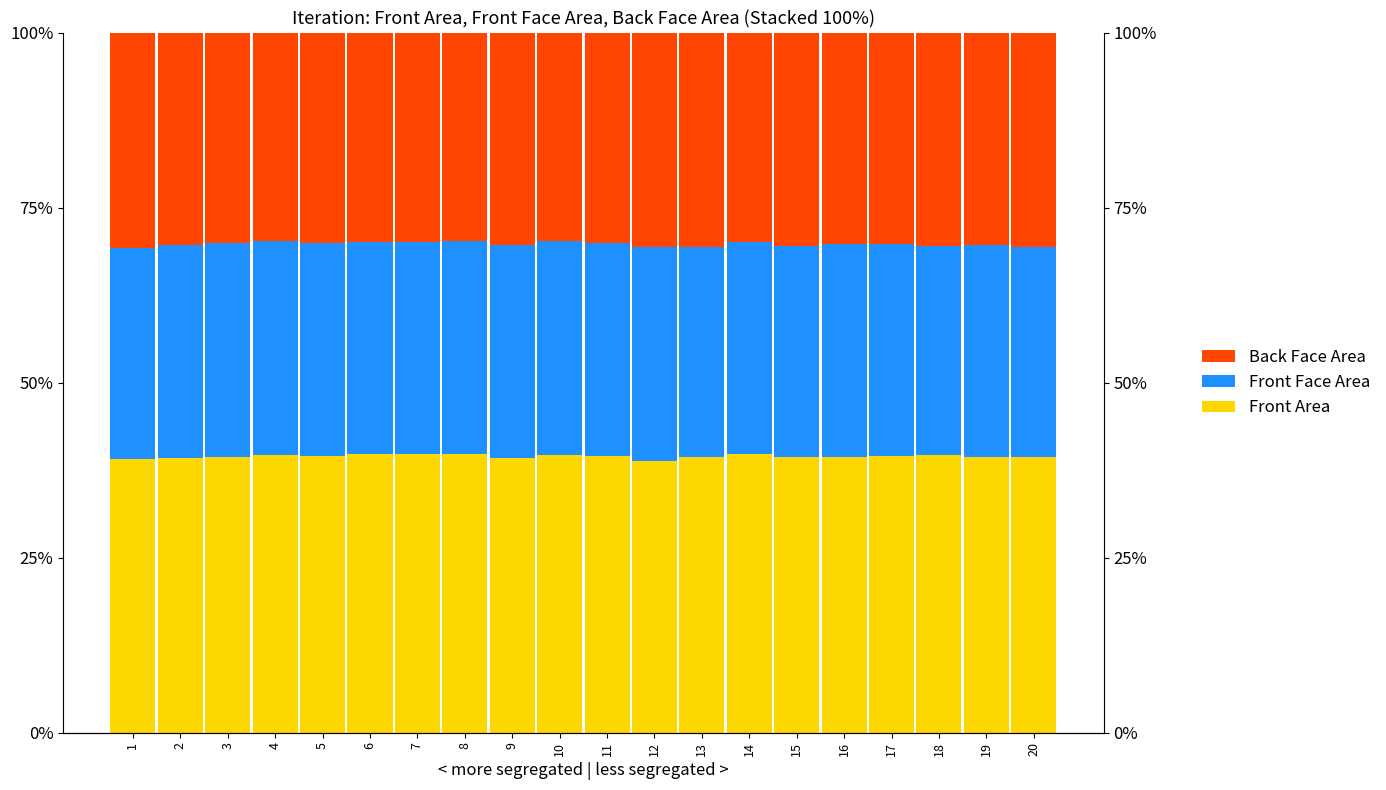

Reading left to right, what are all the values shown in this chart?

Front Area: 1=0.4	2=0.4	3=0.4	4=0.4	5=0.4	6=0.4	7=0.4	8=0.4	9=0.4	10=0.4	11=0.4	12=0.4	13=0.4	14=0.4	15=0.4	16=0.4	17=0.4	18=0.4	19=0.4	20=0.4
Front Face Area: 1=0.3	2=0.3	3=0.3	4=0.3	5=0.3	6=0.3	7=0.3	8=0.3	9=0.3	10=0.3	11=0.3	12=0.3	13=0.3	14=0.3	15=0.3	16=0.3	17=0.3	18=0.3	19=0.3	20=0.3
Back Face Area: 1=0.3	2=0.3	3=0.3	4=0.3	5=0.3	6=0.3	7=0.3	8=0.3	9=0.3	10=0.3	11=0.3	12=0.3	13=0.3	14=0.3	15=0.3	16=0.3	17=0.3	18=0.3	19=0.3	20=0.3